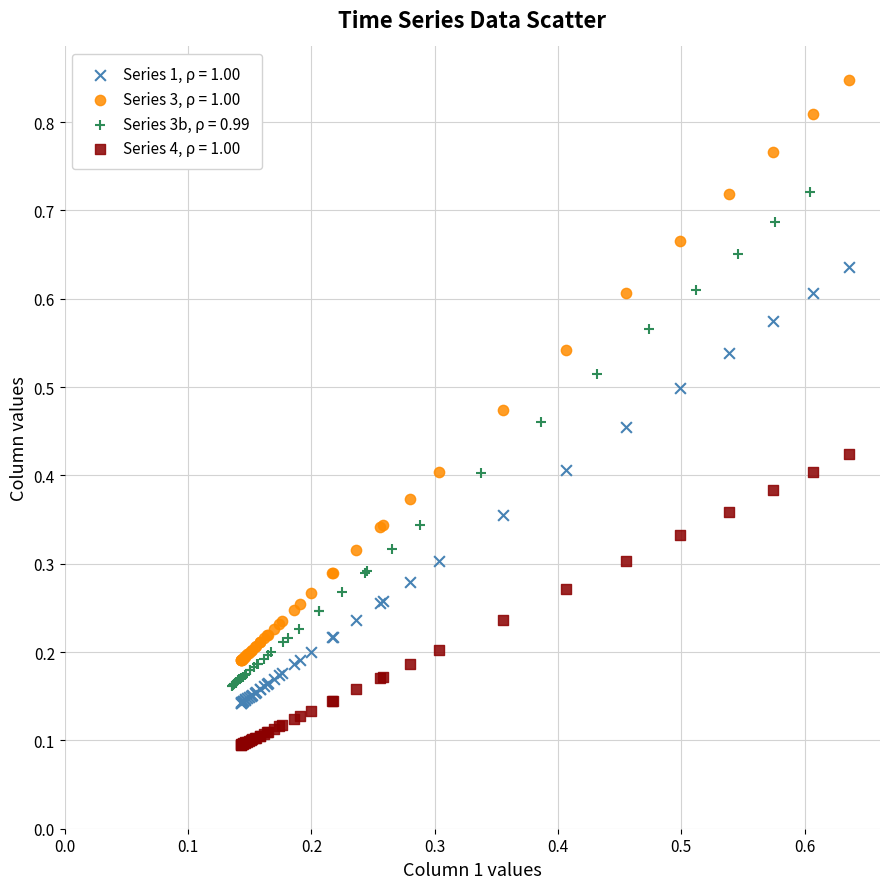

Which series contains the lowest Y value?

Series 4, ρ = 1.00